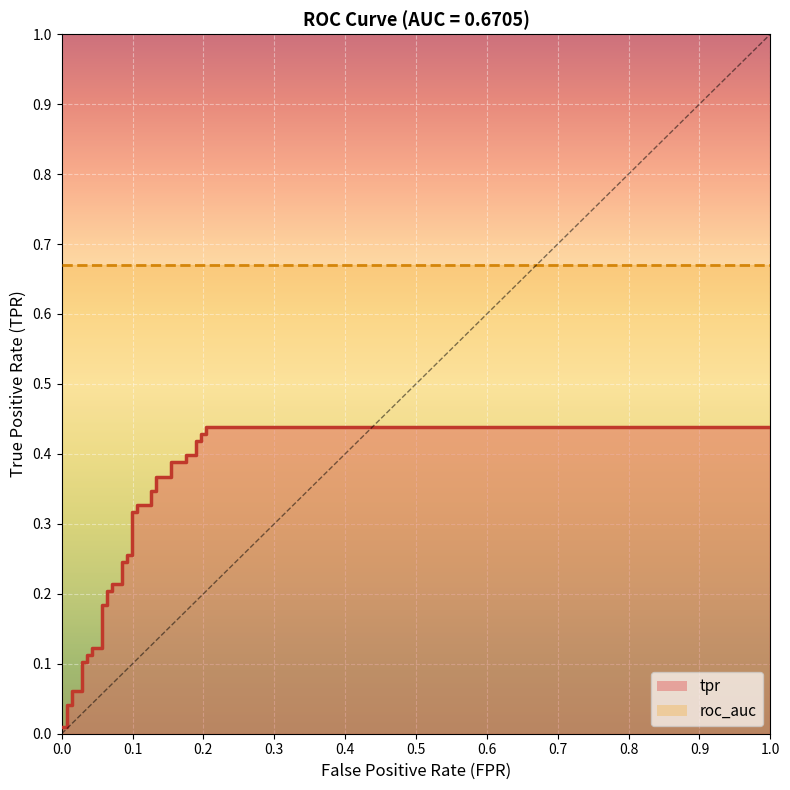

True or false: tpr and roc_auc intersect in this chart.

False